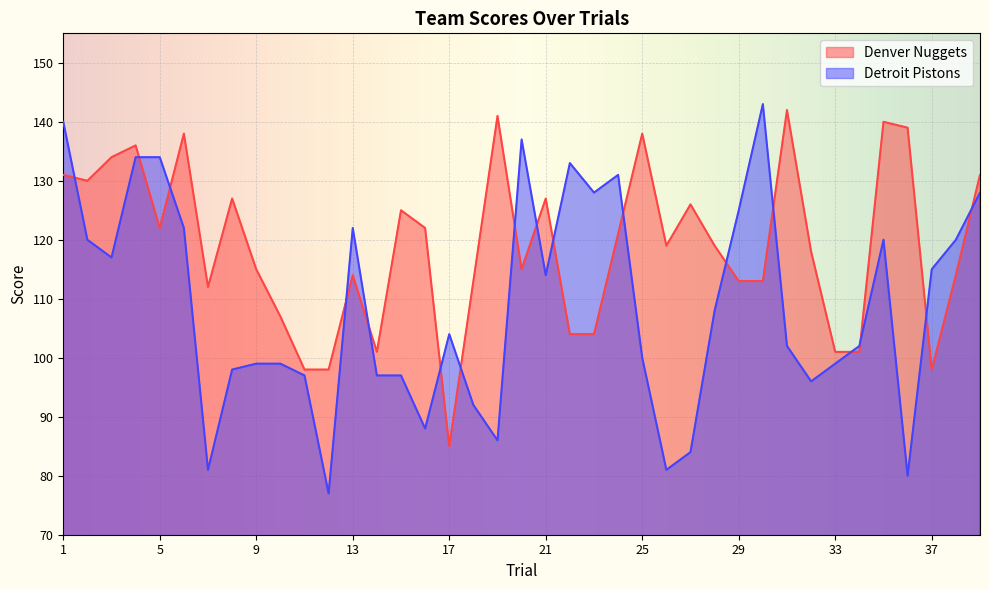

How many lines are shown in the chart?

2